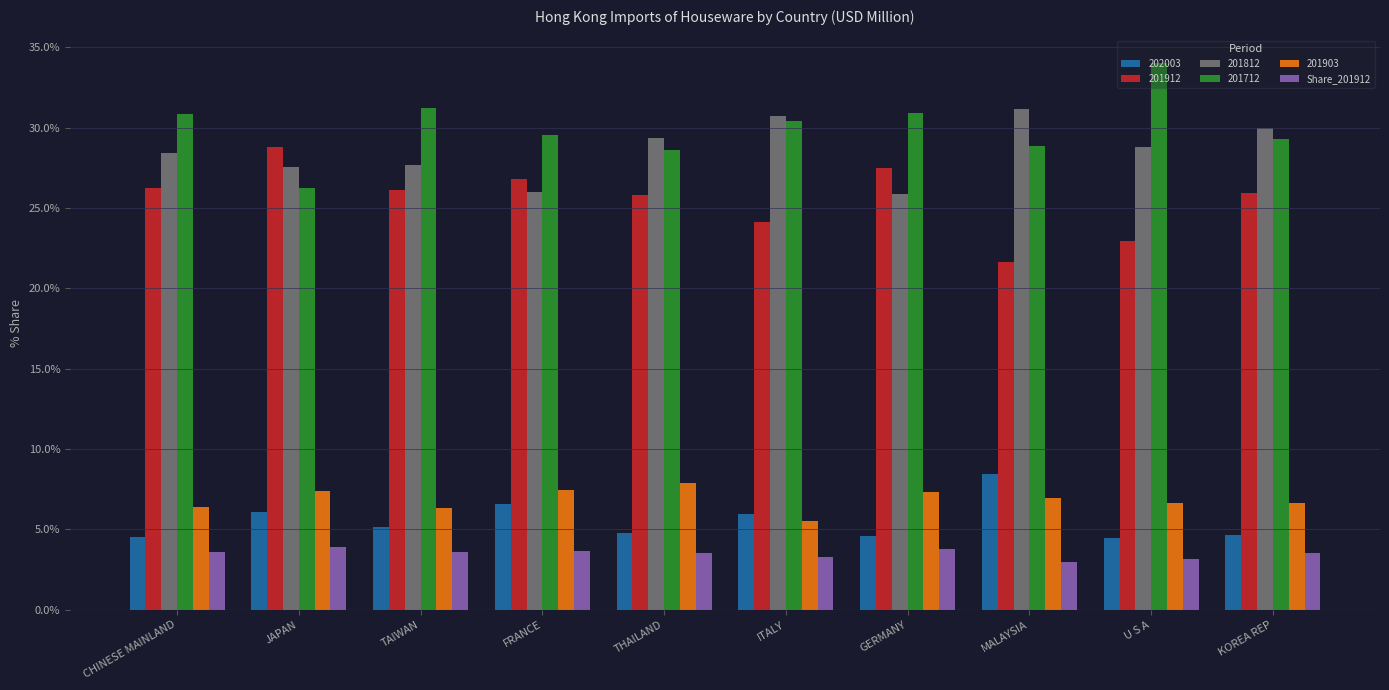

What is the minimum value shown in the chart?

2.9